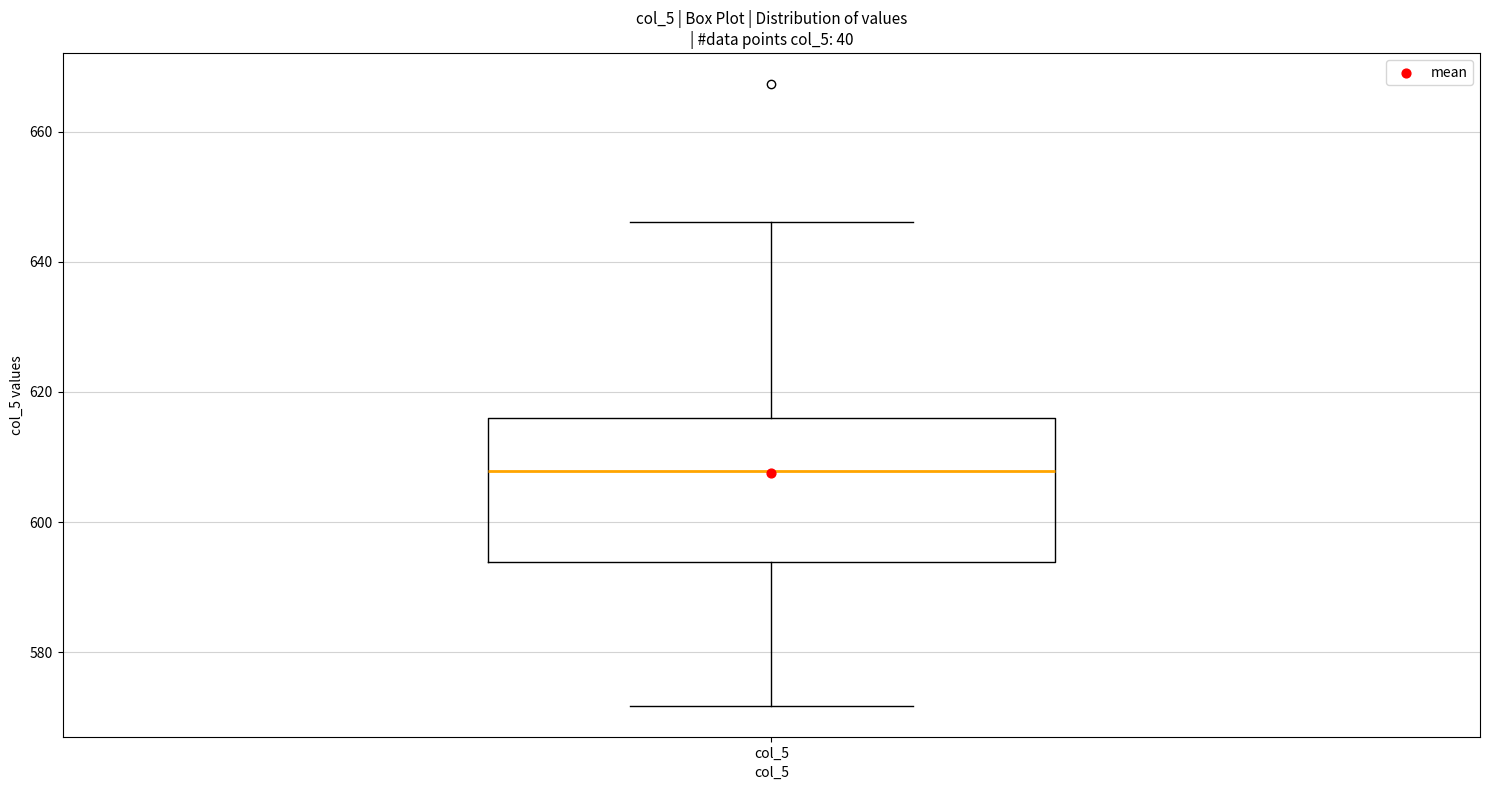

Transcribe this box plot: give where the median line is, the range the box spans, and where the two whiskers end, as read against the y-axis. The values are not printed on the chart, so give them approximately, as read against the axis.

median 608, box 594 to 616, whiskers 572 to 646